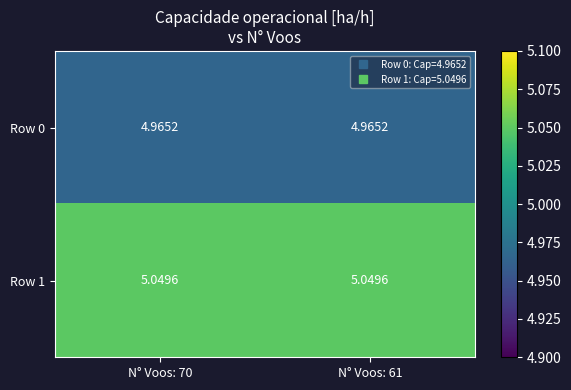

Is the value of Row 0 at N° Voos: 70 greater than the value of Row 1 at N° Voos: 70?

No